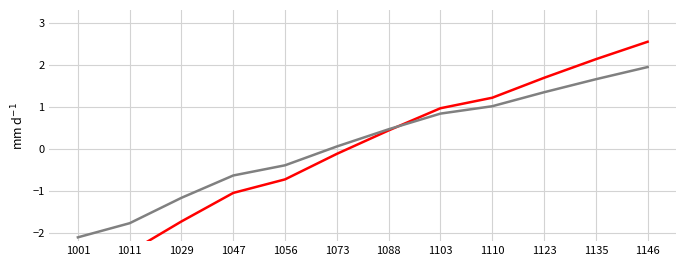

What is the value of the H2 point at the 12th from the left?

1.9